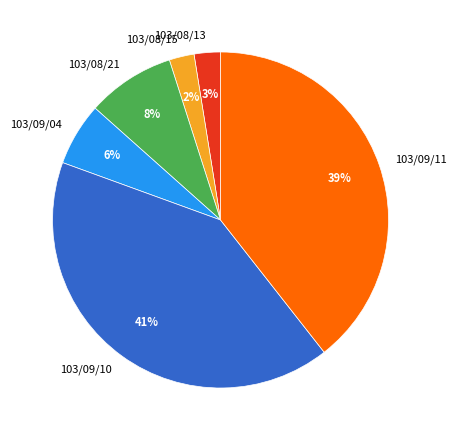

How many slices are in this pie chart?

6